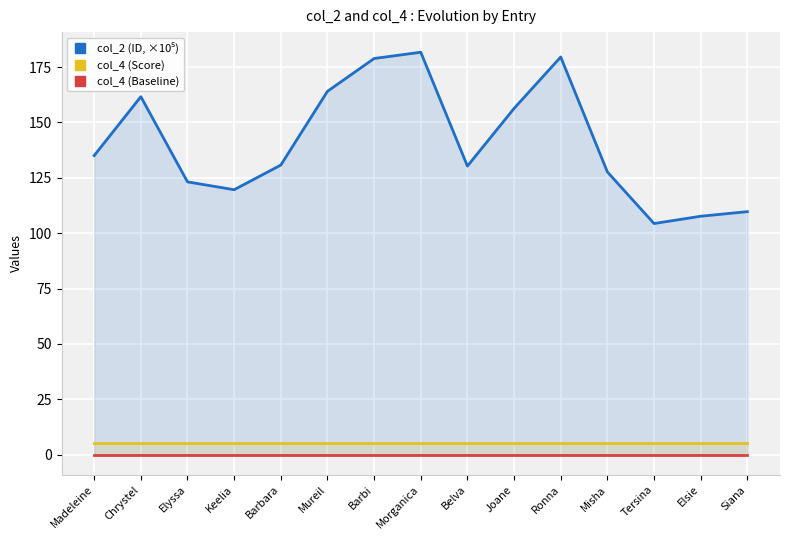

How many categories are shown in the chart?

15